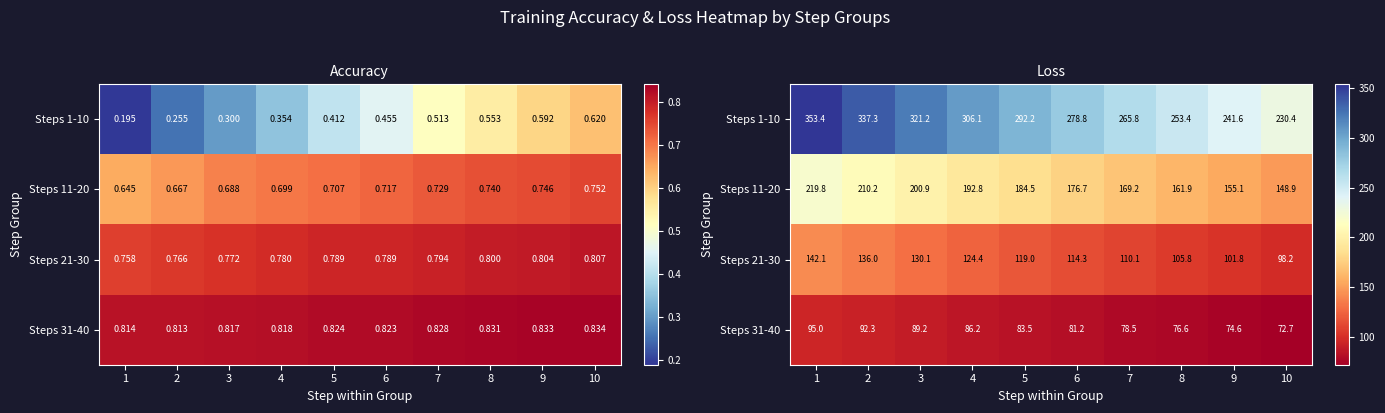

The Steps 1-10 series shows 89.8 at 6. True or false?

False